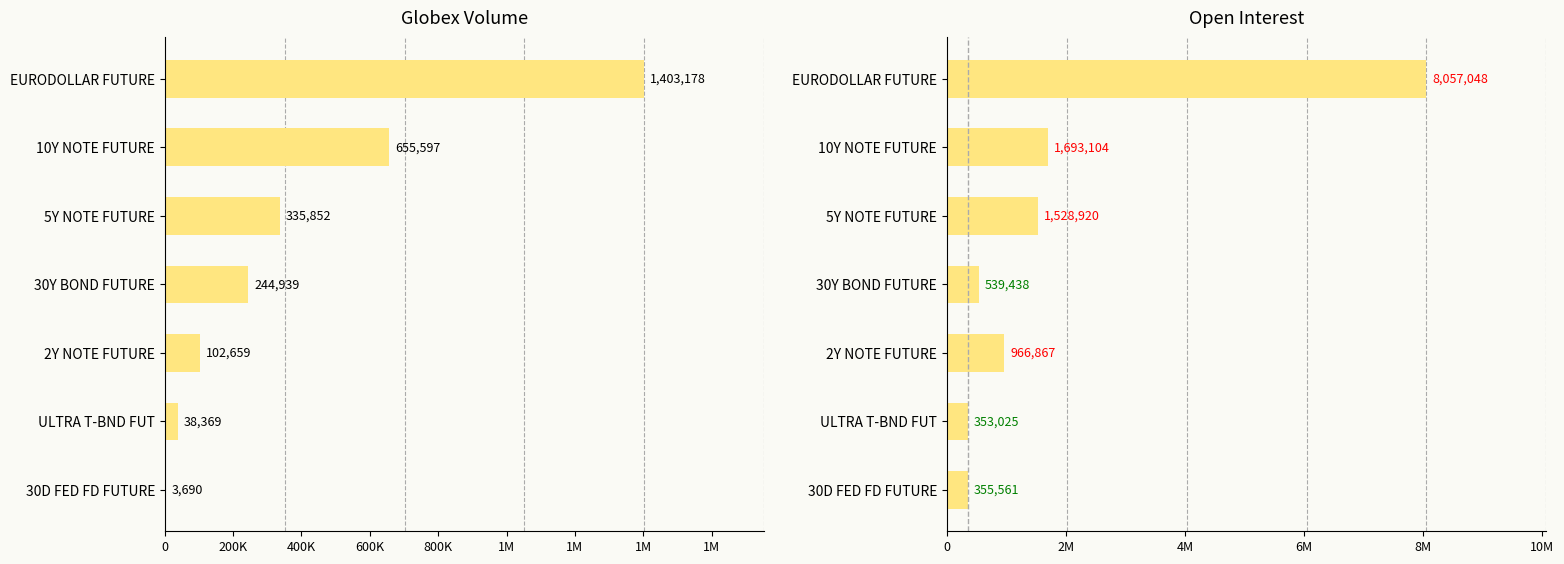

List the series in order of their overall mean, highest first.

Open Interest, Globex Volume